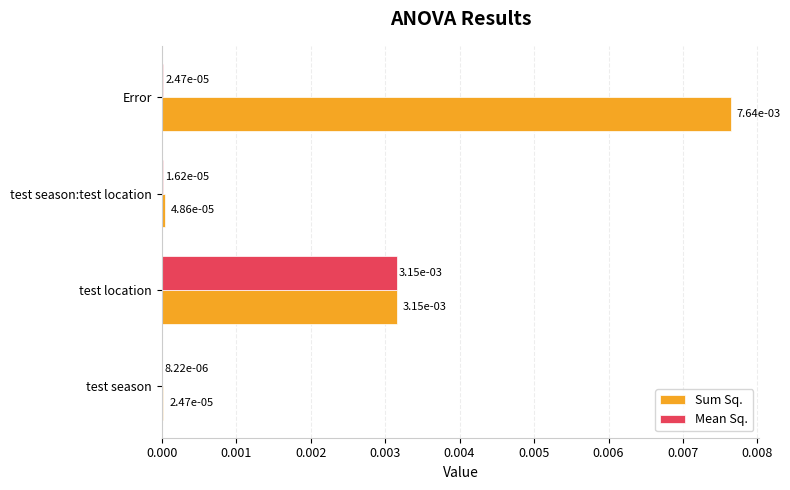

Which label corresponds to the largest value in the chart?

Error